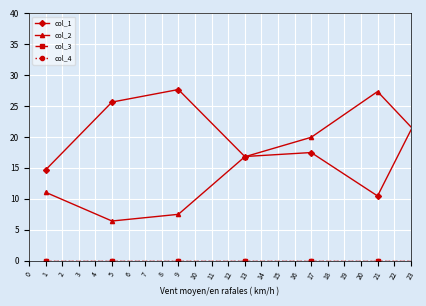

True or false: col_4 and col_1 intersect in this chart.

False